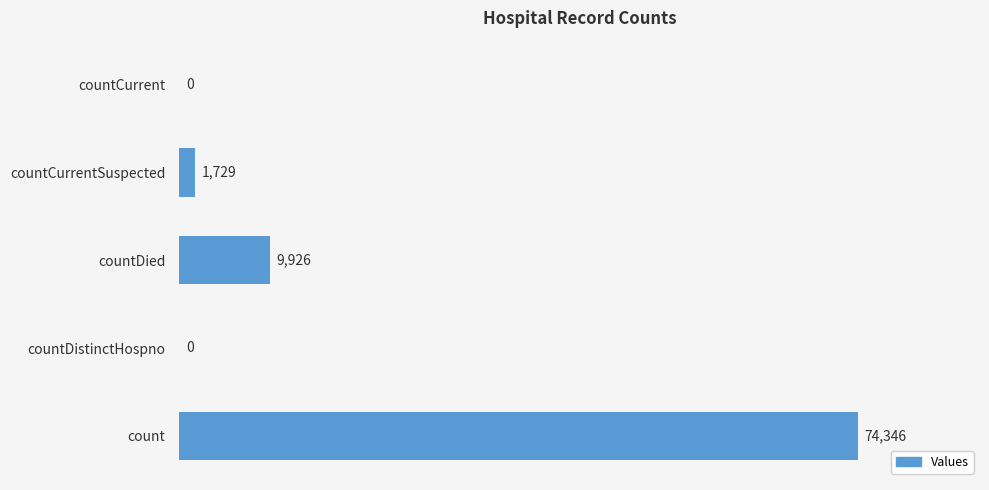

At which label is the value closest to 37173?

countDied